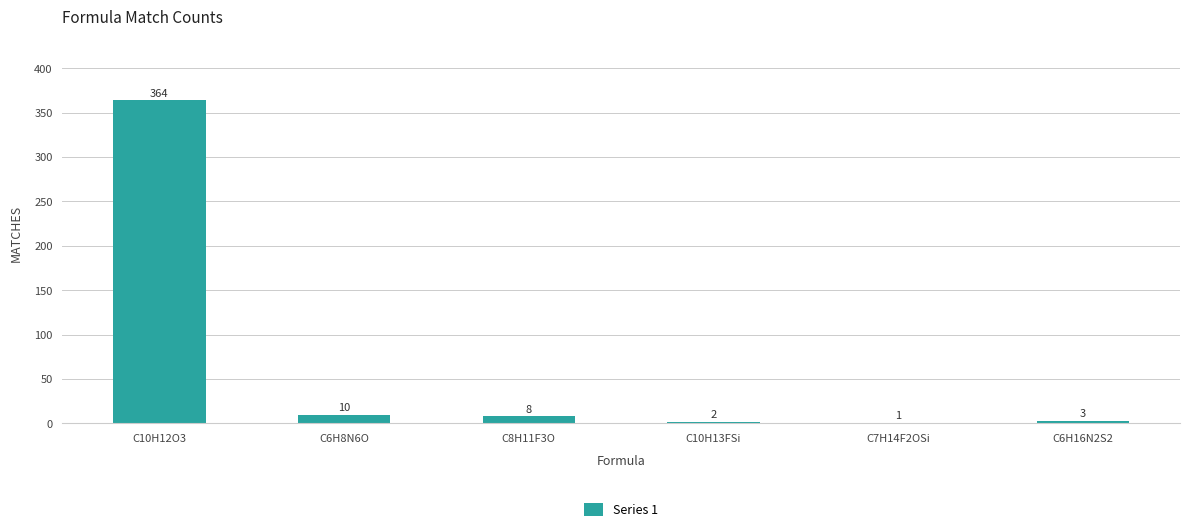

What is the average value?

65